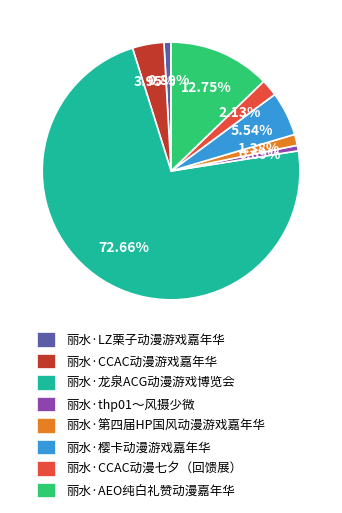

How many segments does this pie chart have?

8